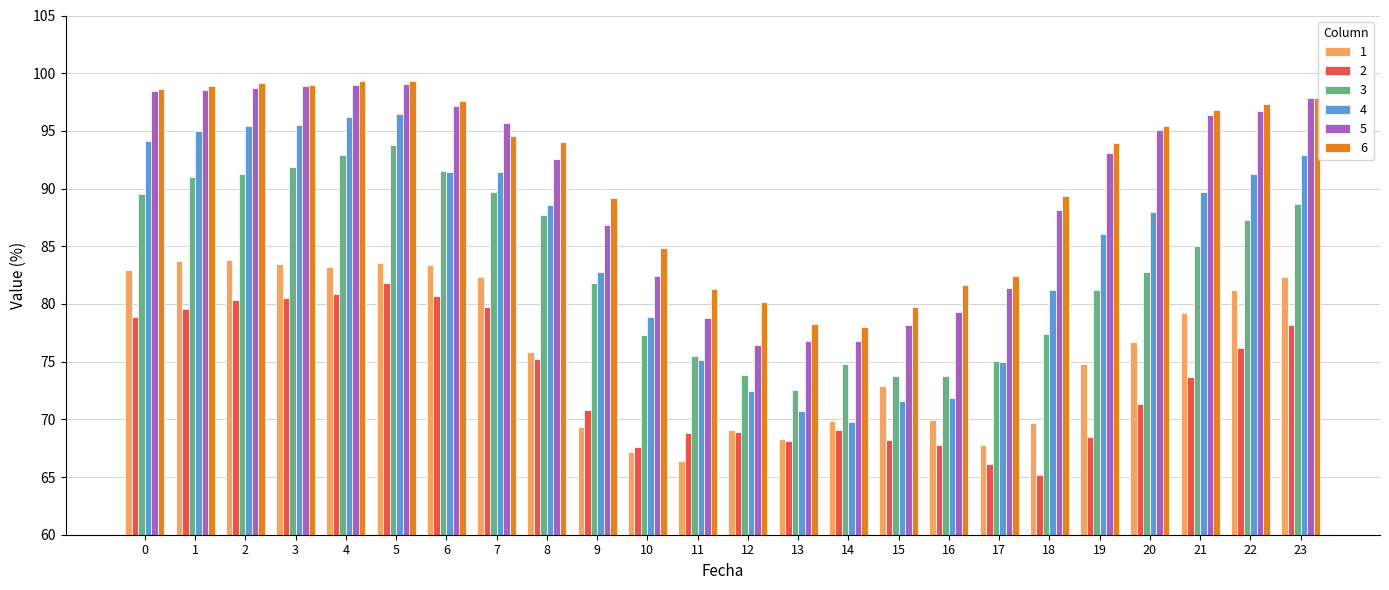

True or false: 2 has a value of 80.7 at 6.

True